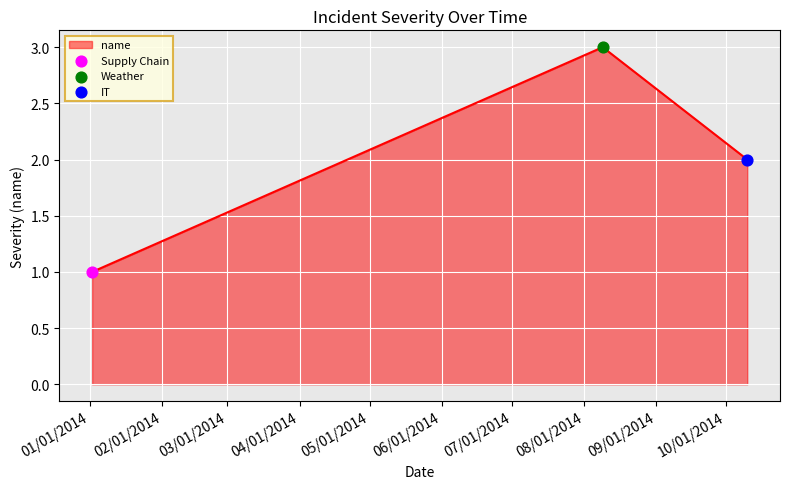

What is the greatest value displayed?

3